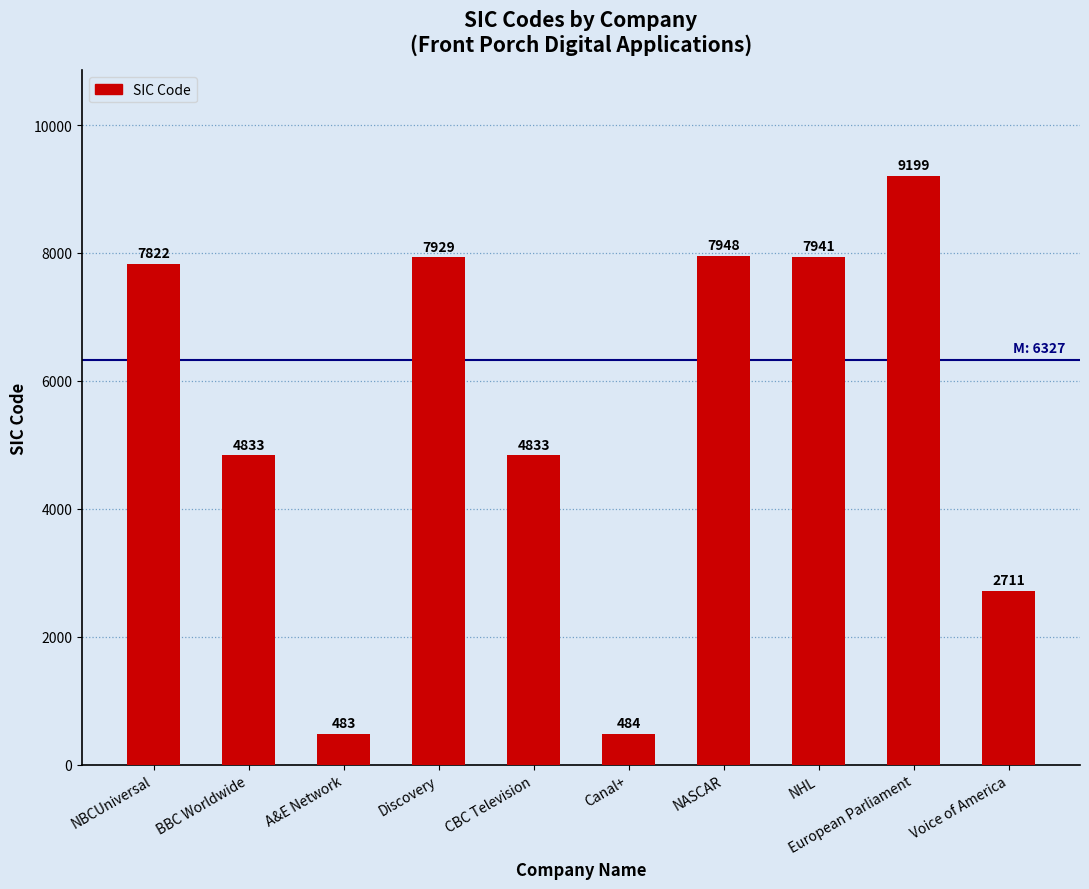

True or false: the data shows 484 at Canal+.

True